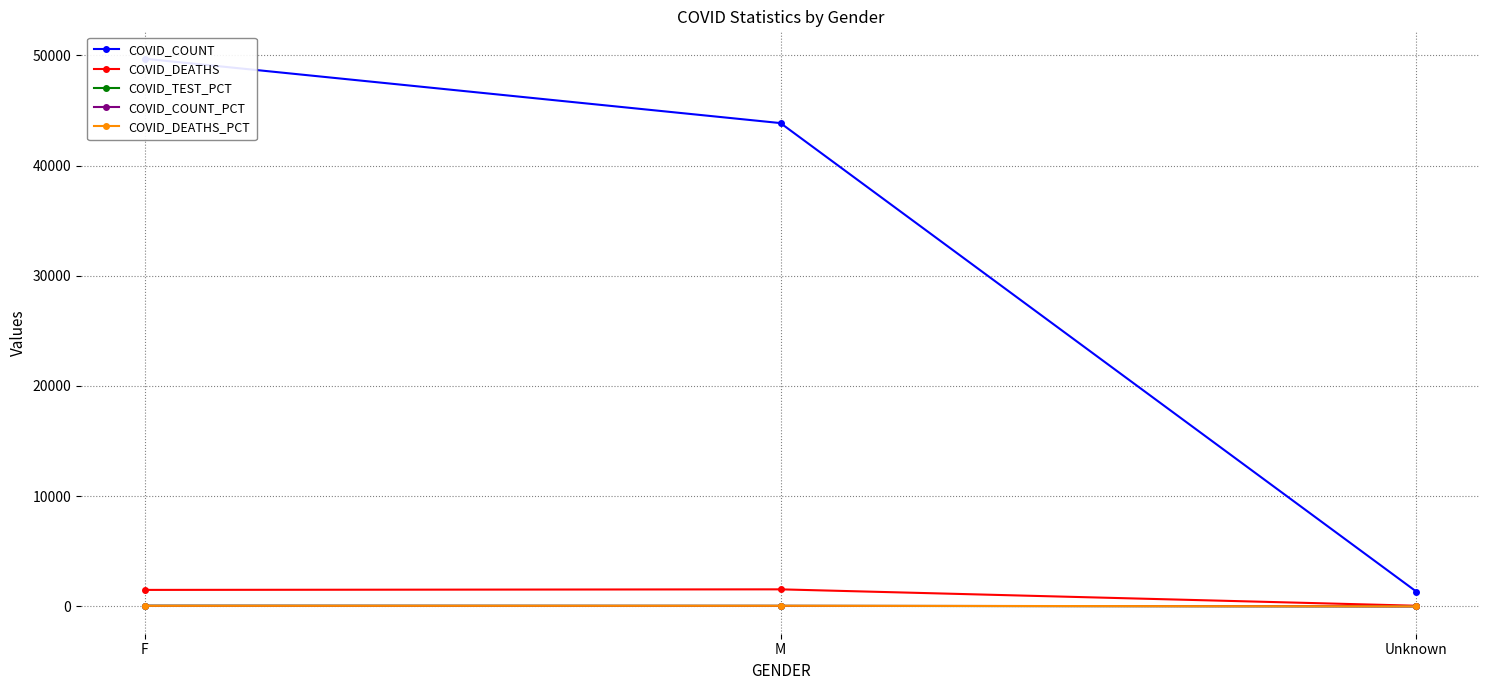

What is the label of the 1st point from the right?

Unknown